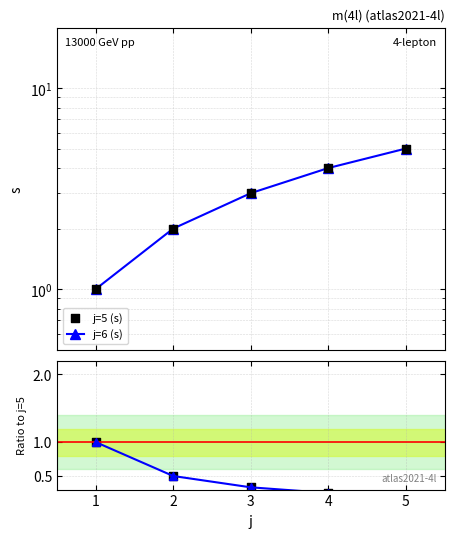

Which series reaches the maximum Y coordinate?

j=6 (s)